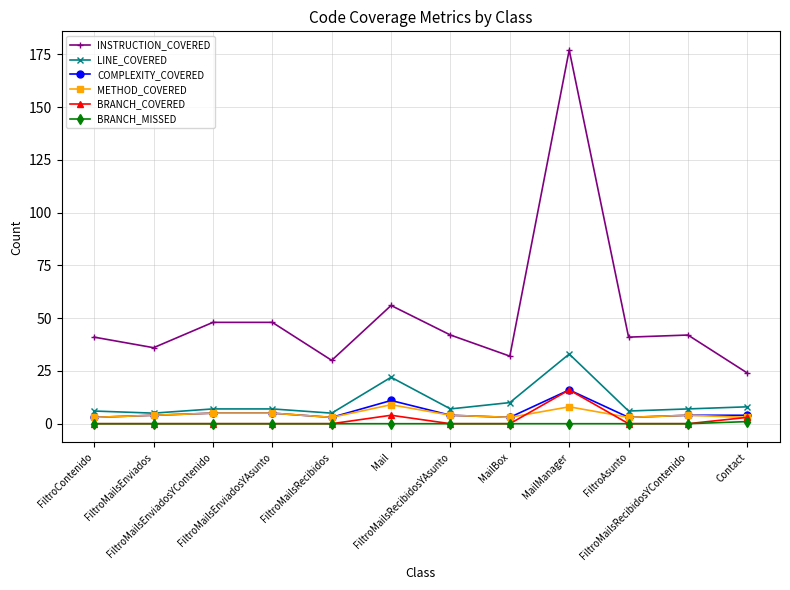

Reading left to right, list all the values displayed in this chart.

INSTRUCTION_COVERED: FiltroContenido=41	FiltroMailsEnviados=36	FiltroMailsEnviadosYContenido=48	FiltroMailsEnviadosYAsunto=48	FiltroMailsRecibidos=30	Mail=56	FiltroMailsRecibidosYAsunto=42	MailBox=32	MailManager=177	FiltroAsunto=41	FiltroMailsRecibidosYContenido=42	Contact=24
LINE_COVERED: FiltroContenido=6	FiltroMailsEnviados=5	FiltroMailsEnviadosYContenido=7	FiltroMailsEnviadosYAsunto=7	FiltroMailsRecibidos=5	Mail=22	FiltroMailsRecibidosYAsunto=7	MailBox=10	MailManager=33	FiltroAsunto=6	FiltroMailsRecibidosYContenido=7	Contact=8
COMPLEXITY_COVERED: FiltroContenido=3	FiltroMailsEnviados=4	FiltroMailsEnviadosYContenido=5	FiltroMailsEnviadosYAsunto=5	FiltroMailsRecibidos=3	Mail=11	FiltroMailsRecibidosYAsunto=4	MailBox=3	MailManager=16	FiltroAsunto=3	FiltroMailsRecibidosYContenido=4	Contact=4
METHOD_COVERED: FiltroContenido=3	FiltroMailsEnviados=4	FiltroMailsEnviadosYContenido=5	FiltroMailsEnviadosYAsunto=5	FiltroMailsRecibidos=3	Mail=9	FiltroMailsRecibidosYAsunto=4	MailBox=3	MailManager=8	FiltroAsunto=3	FiltroMailsRecibidosYContenido=4	Contact=3
BRANCH_COVERED: FiltroContenido=0	FiltroMailsEnviados=0	FiltroMailsEnviadosYContenido=0	FiltroMailsEnviadosYAsunto=0	FiltroMailsRecibidos=0	Mail=4	FiltroMailsRecibidosYAsunto=0	MailBox=0	MailManager=16	FiltroAsunto=0	FiltroMailsRecibidosYContenido=0	Contact=3
BRANCH_MISSED: FiltroContenido=0	FiltroMailsEnviados=0	FiltroMailsEnviadosYContenido=0	FiltroMailsEnviadosYAsunto=0	FiltroMailsRecibidos=0	Mail=0	FiltroMailsRecibidosYAsunto=0	MailBox=0	MailManager=0	FiltroAsunto=0	FiltroMailsRecibidosYContenido=0	Contact=1